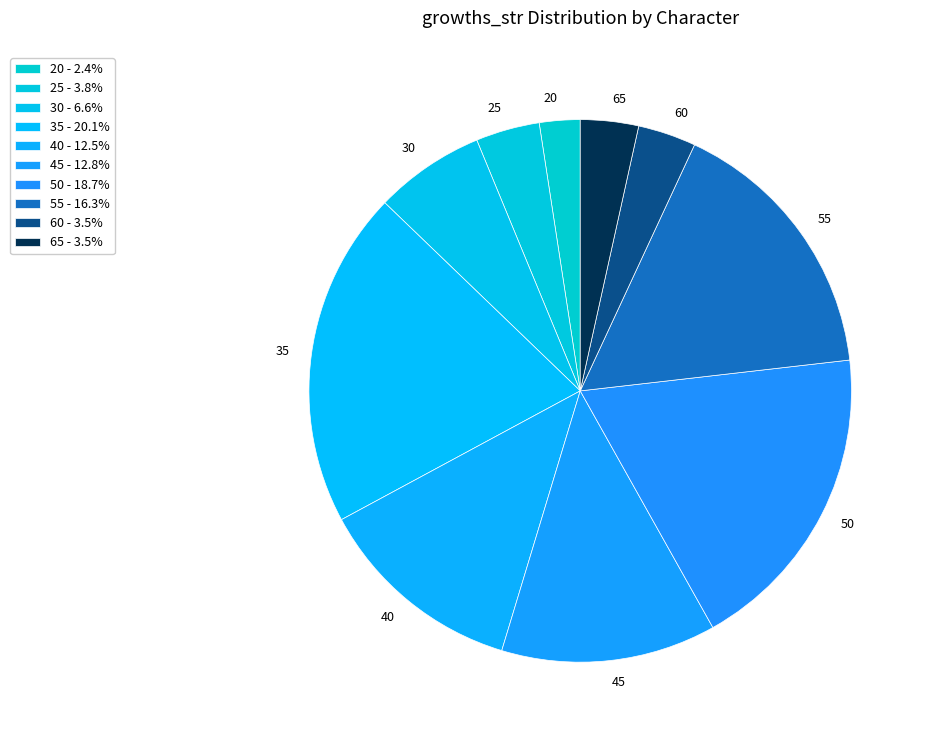

Count the number of slices in the pie.

10